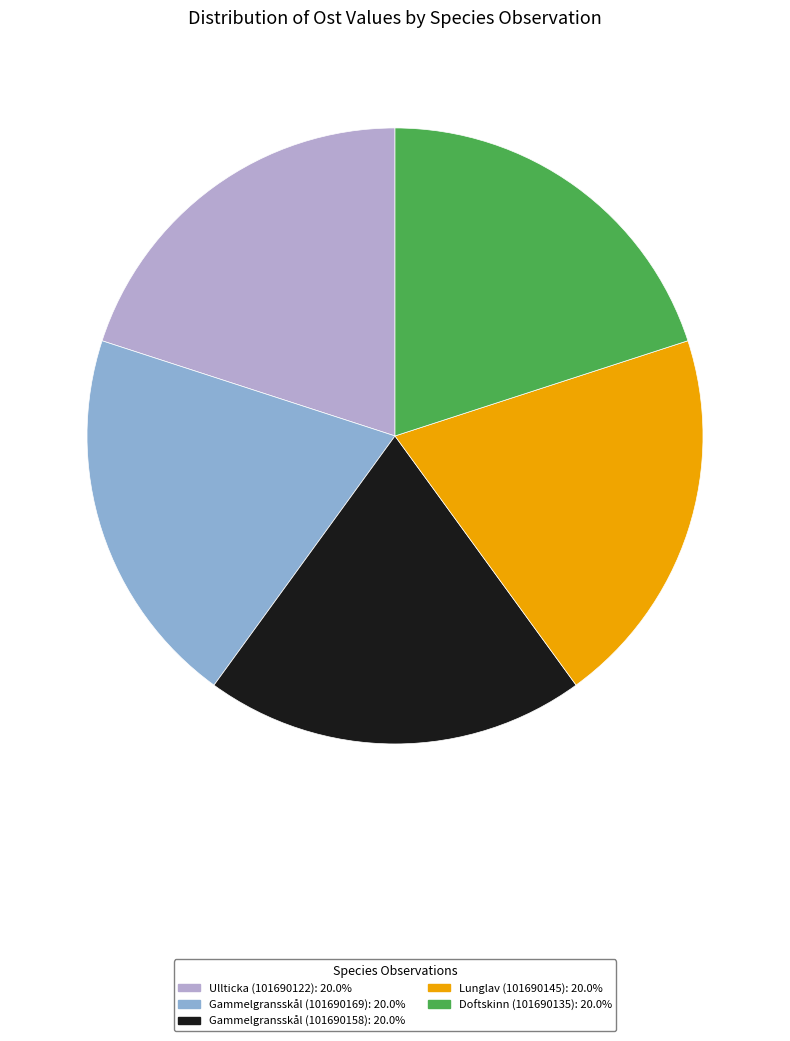

What is the ratio of the value at Doftskinn (101690135) to the value at Ullticka (101690122)?

1.0